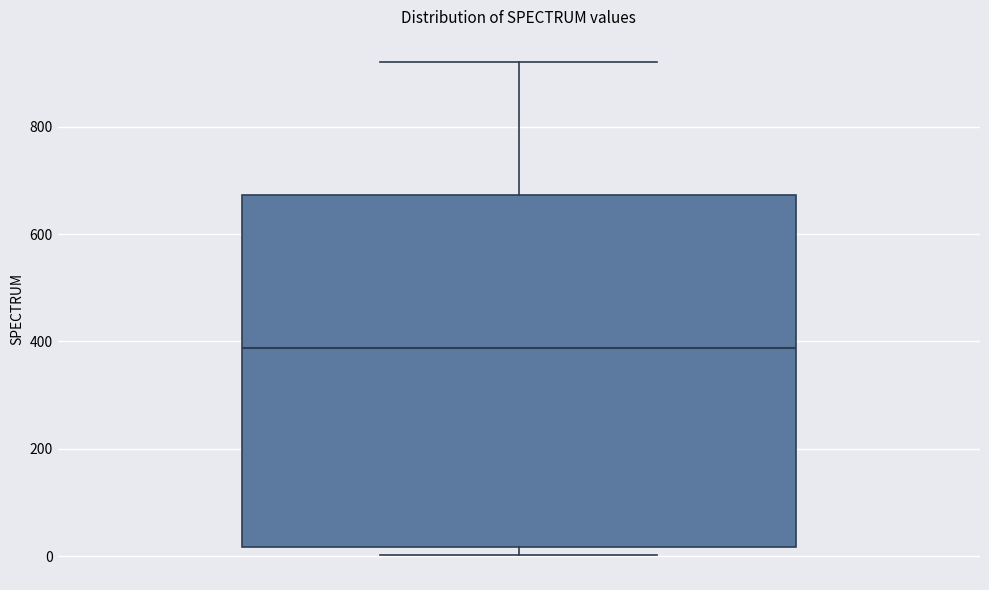

Read this box plot against the y-axis: the position of the median line, the range covered by the box, and the ends of both whiskers. The values are not printed on the chart, so give them approximately, as read against the axis.

median 380, box 20 to 680, whiskers 0 to 920